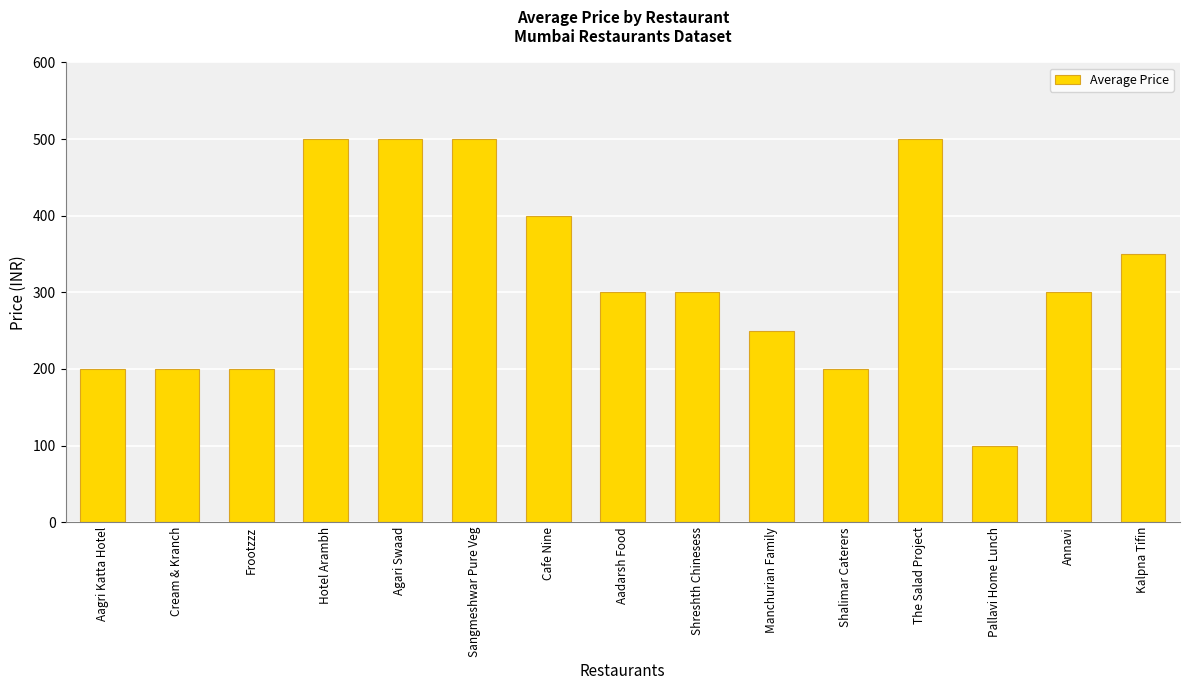

What is the maximum value shown in the chart?

500